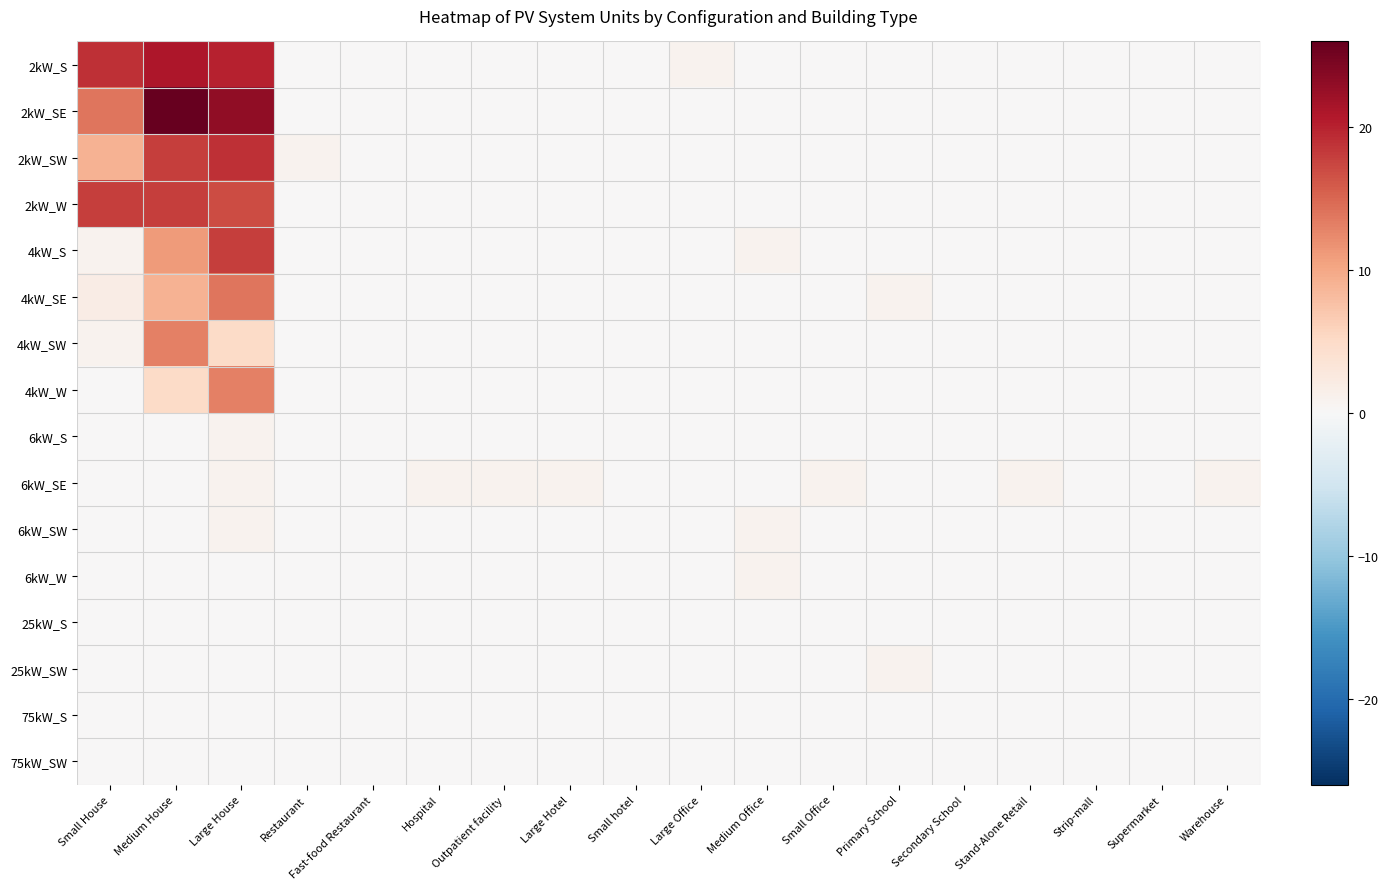

Rank the series at Hospital from highest to lowest value.

6kW_SE, 2kW_S, 2kW_SE, 2kW_SW, 2kW_W, 4kW_S, 4kW_SE, 4kW_SW, 4kW_W, 6kW_S, 6kW_SW, 6kW_W, 25kW_S, 25kW_SW, 75kW_S, 75kW_SW